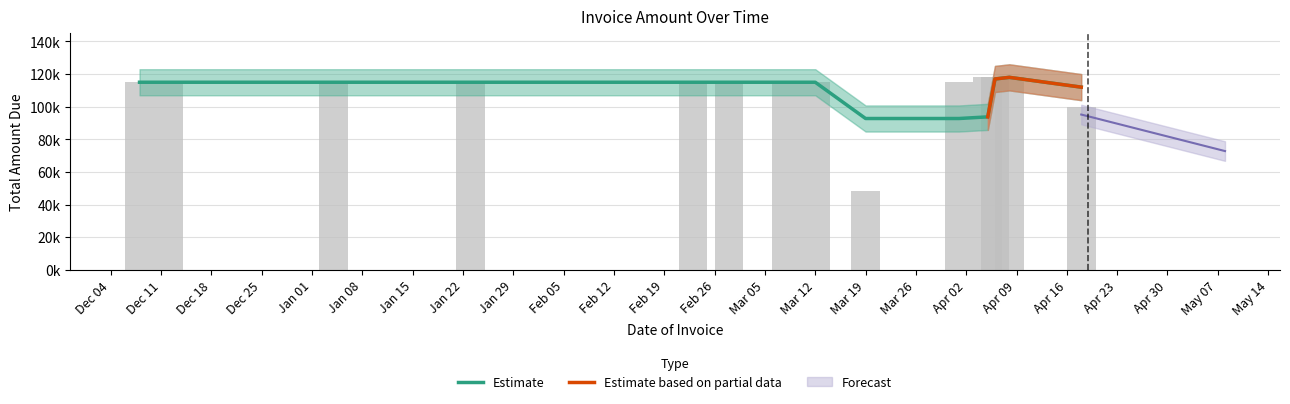

Between 2018-04-08 and 2018-03-08, which is larger?

2018-04-08